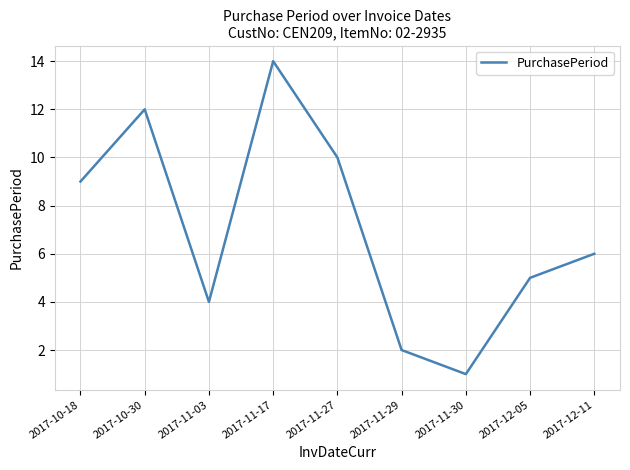

What position from the right is 2017-10-30?

8